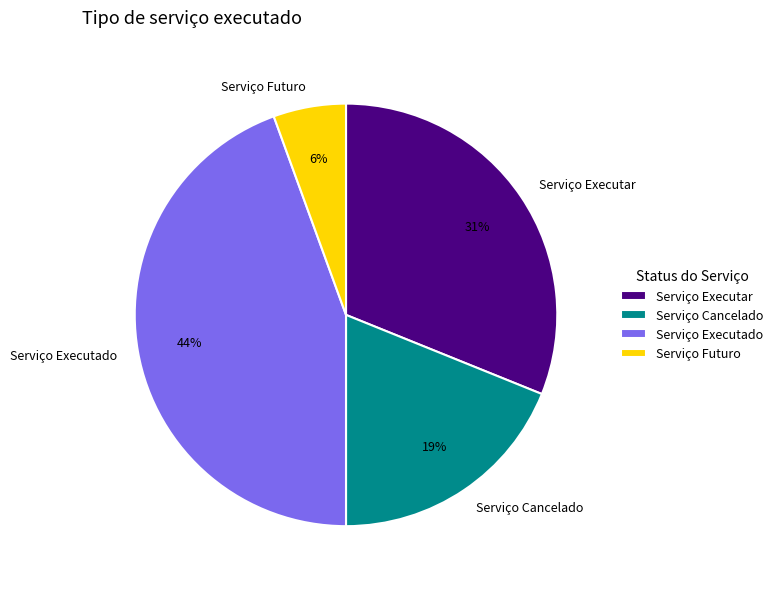

Is there any slice that represents more than half of the pie?

No